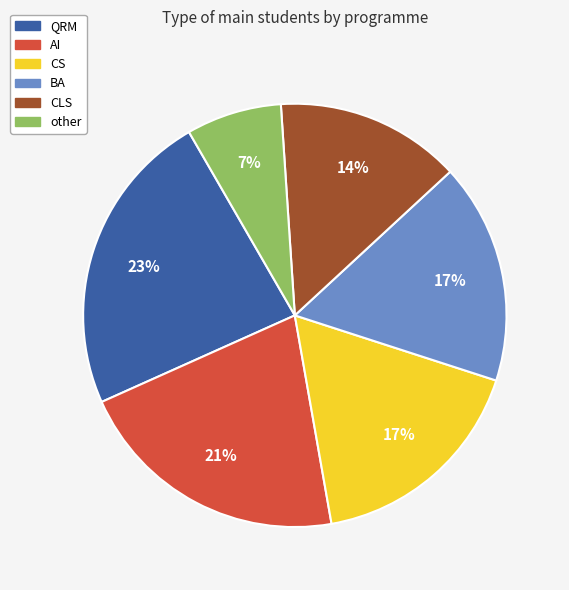

Between CLS and QRM, which is larger?

QRM